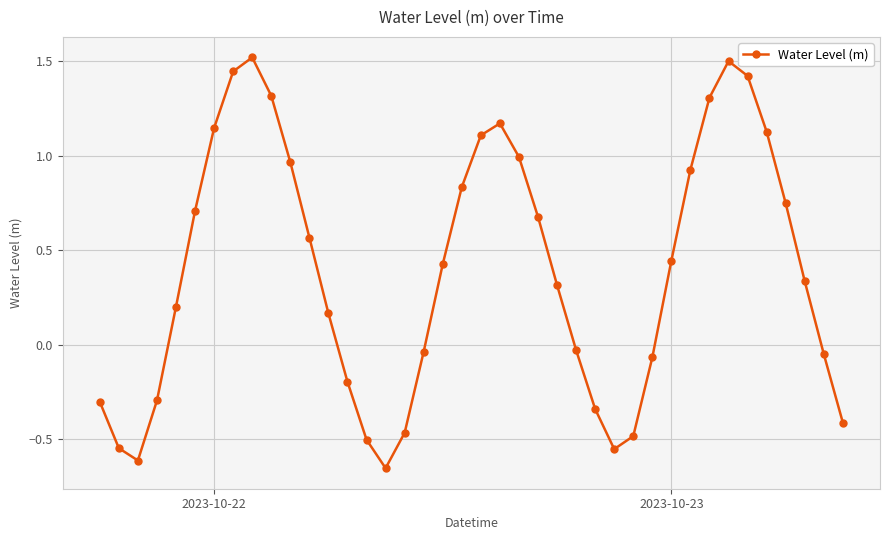

What is the difference between the maximum and minimum values?

2.2